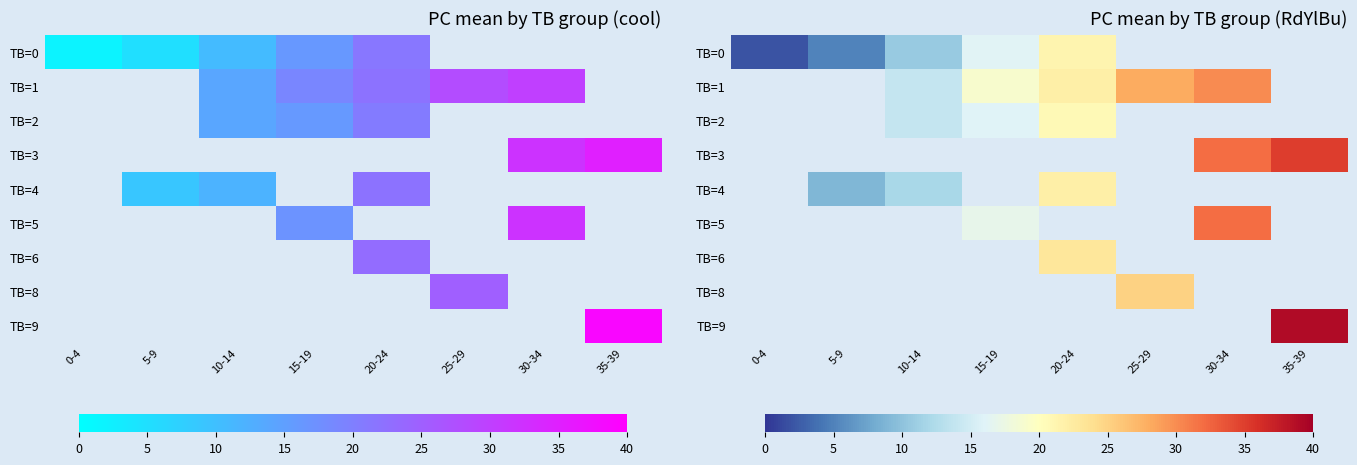

Which series has the largest range (max minus min)?

TB=0